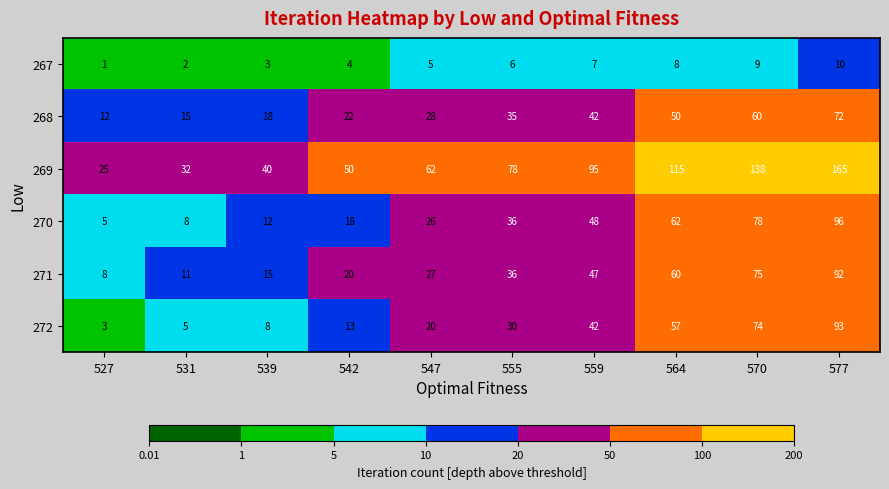

Which series has the widest spread of values?

269